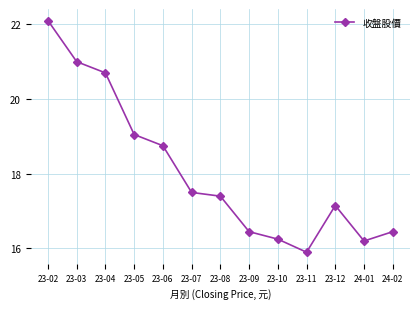

Is it true that the value at 23-02 is 37.8?

False